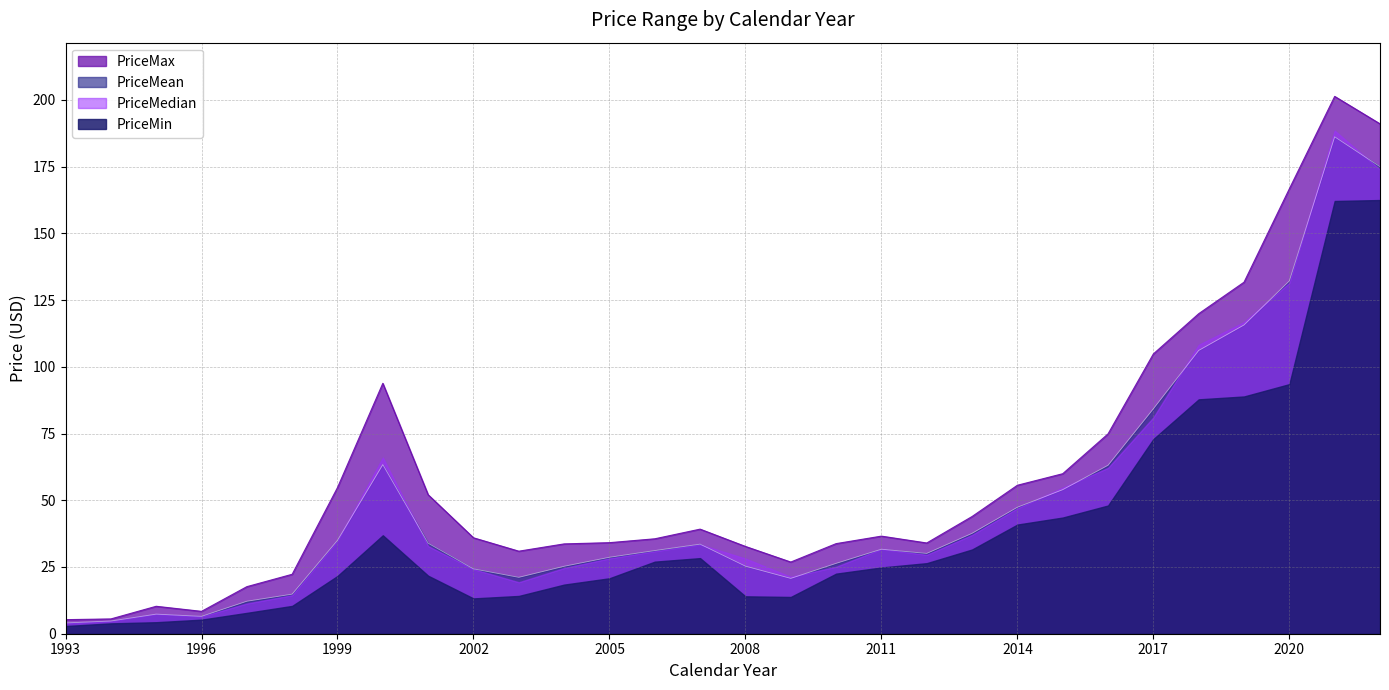

Rank the series by their maximum value, from lowest to highest.

PriceMin, PriceMean, PriceMedian, PriceMax